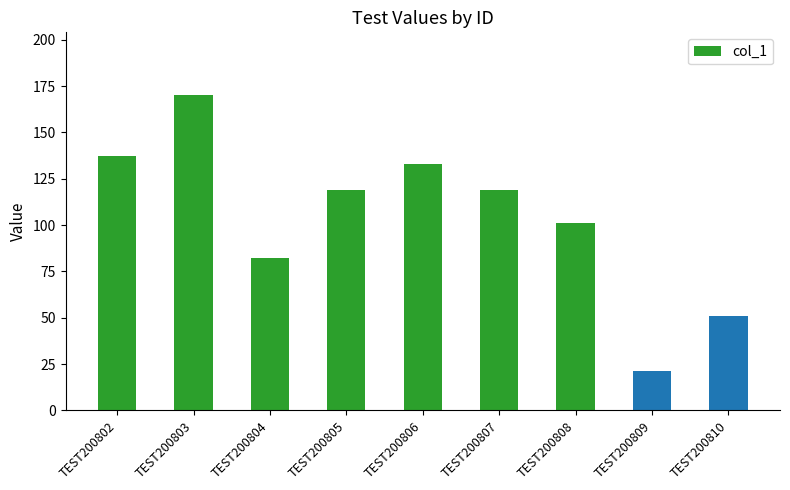

How many bars are there in total?

9